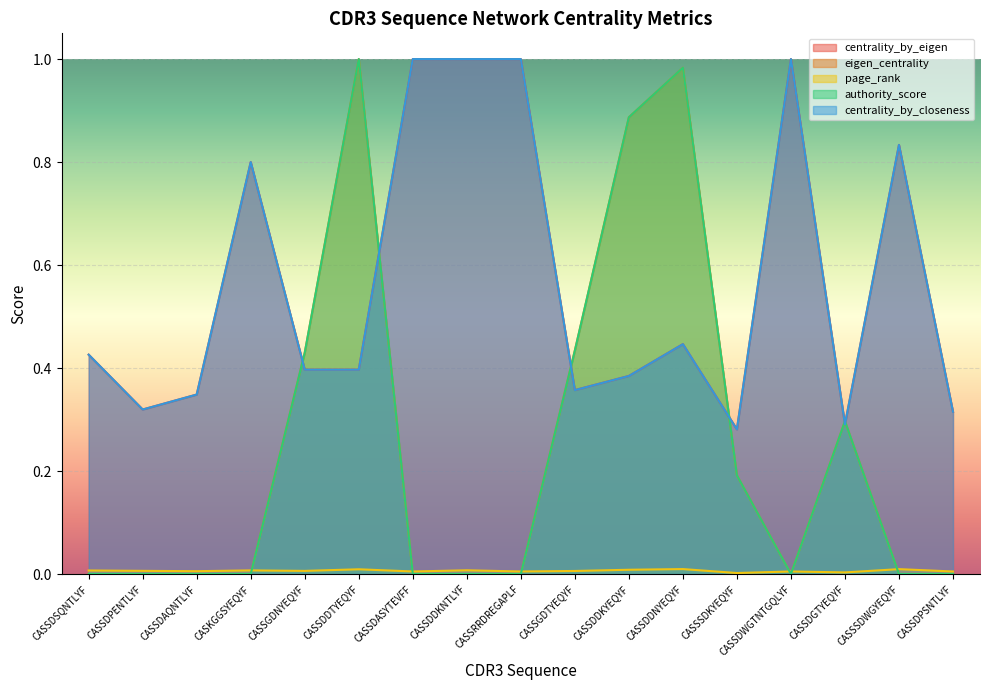

Which category has the lowest value in the centrality_by_eigen series?

CASSSDKYEQYF